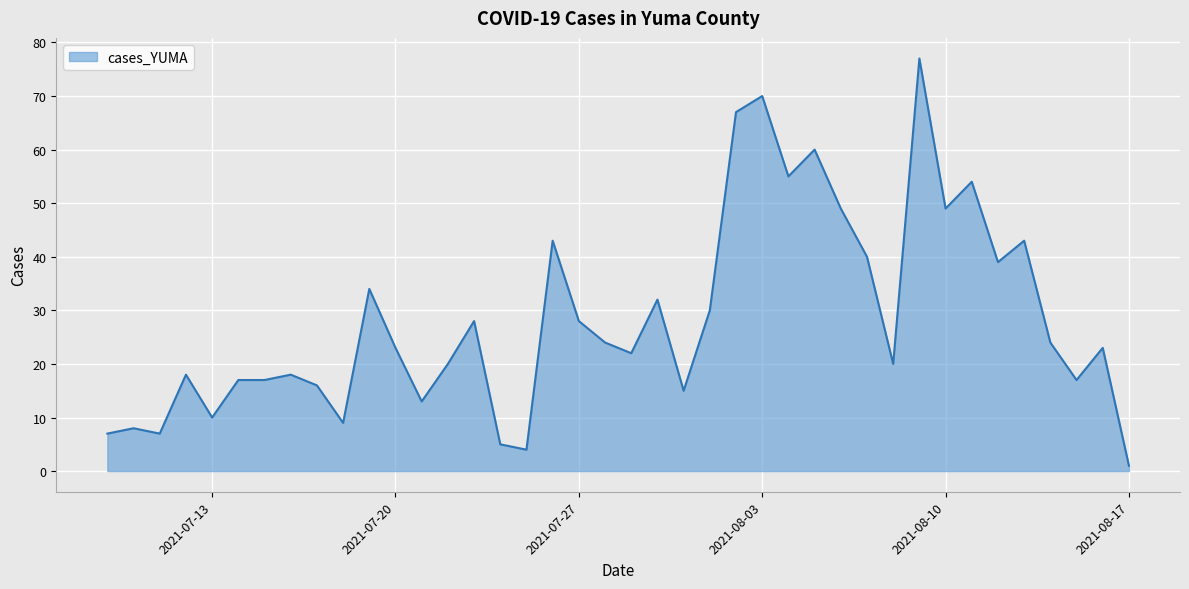

What is the greatest value displayed?

77